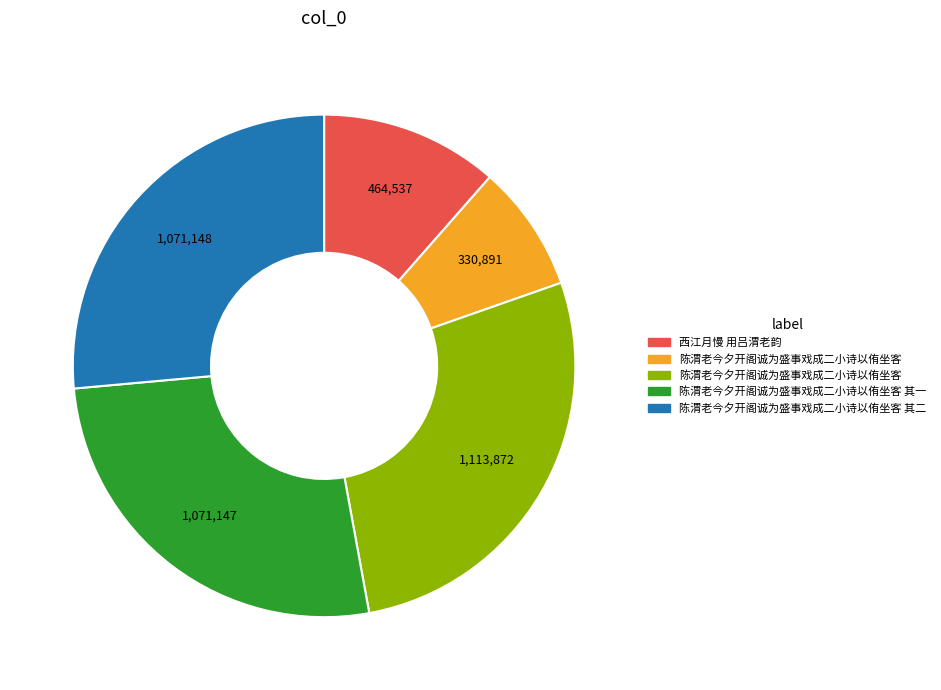

Is there any slice that represents more than half of the pie?

No